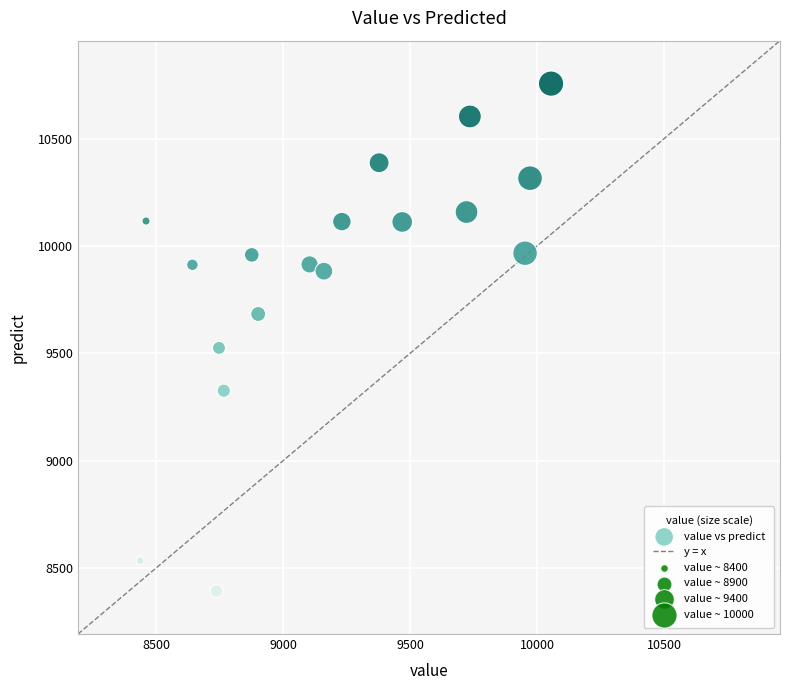

What is the range of X values (max minus min)?

1616.6